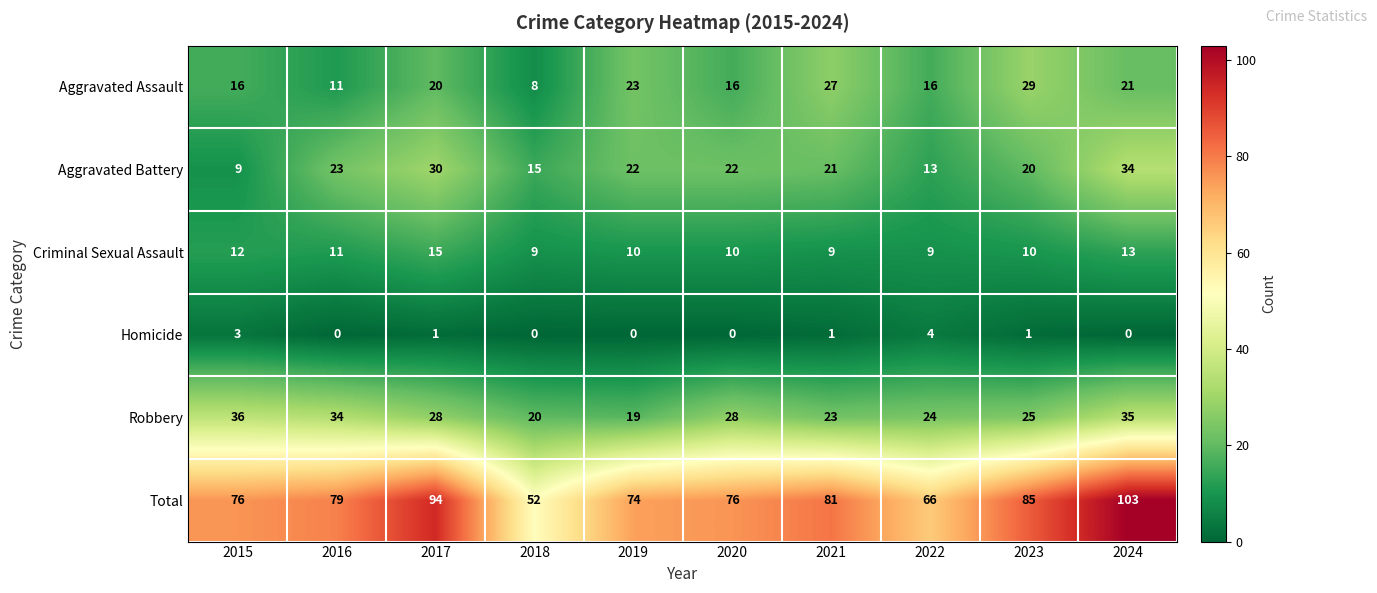

What is the difference between the highest and lowest values at 2016?

79